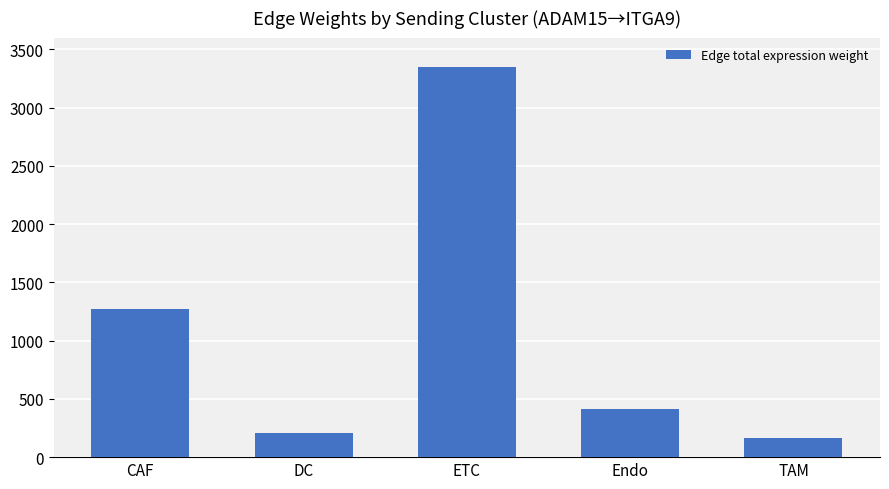

What position from the left is ETC?

3